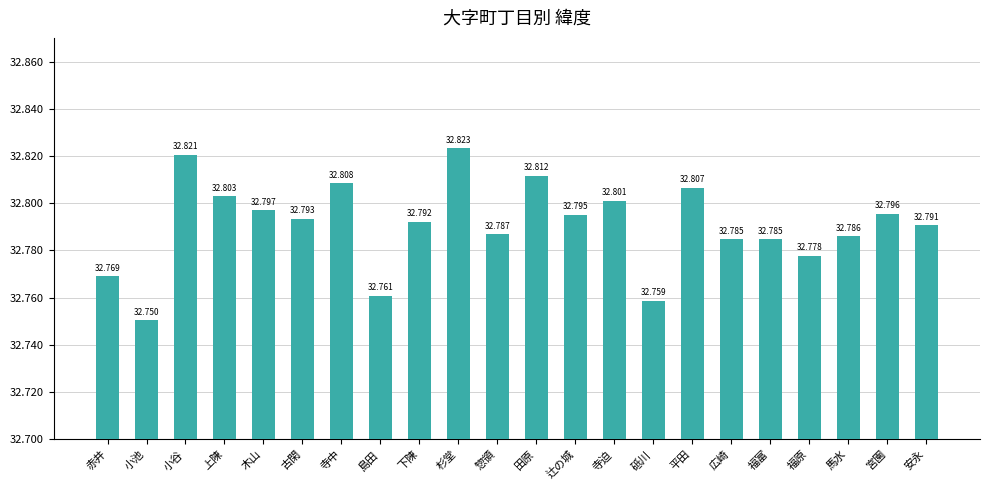

At which category does the chart reach its minimum across all series?

小池